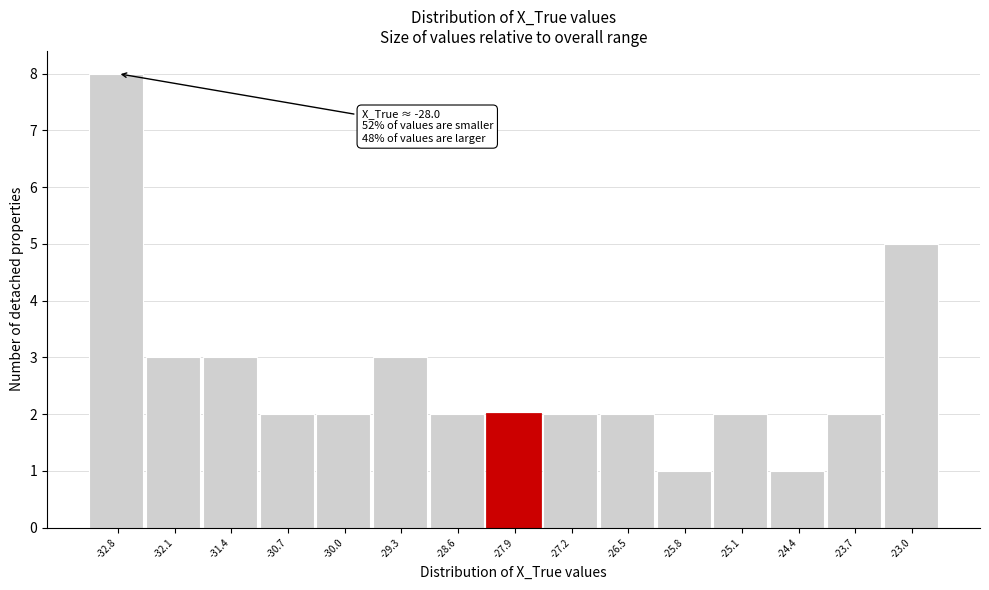

Over which range of the x-axis is the bar tallest?

-33.1 to -32.4